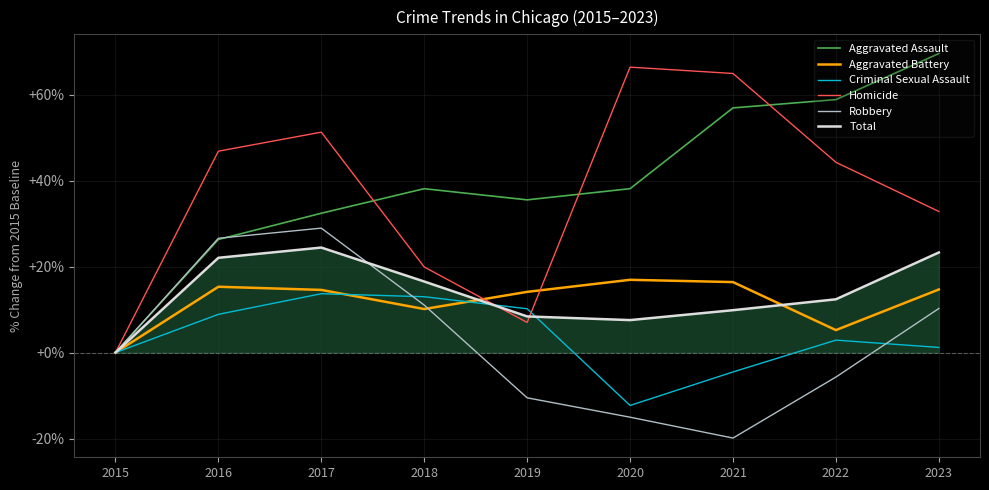

Which series has the largest range (max minus min)?

Aggravated Assault